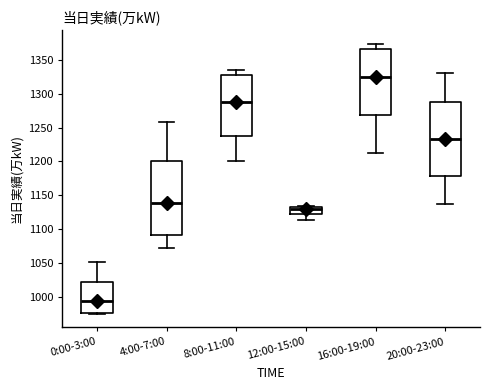

Reading left to right, read every box against the y-axis: the position of its median line, the range the box covers, and the ends of its whiskers. The values are not printed on the chart, so give them approximately, as read against the axis.

0:00-3:00: median 995, box 975 to 1025, whiskers 975 to 1050
4:00-7:00: median 1140, box 1090 to 1200, whiskers 1070 to 1260
8:00-11:00: median 1290, box 1240 to 1330, whiskers 1200 to 1335
12:00-15:00: median 1130, box 1125 to 1135, whiskers 1115 to 1135
16:00-19:00: median 1325, box 1270 to 1365, whiskers 1210 to 1375
20:00-23:00: median 1235, box 1180 to 1290, whiskers 1135 to 1330